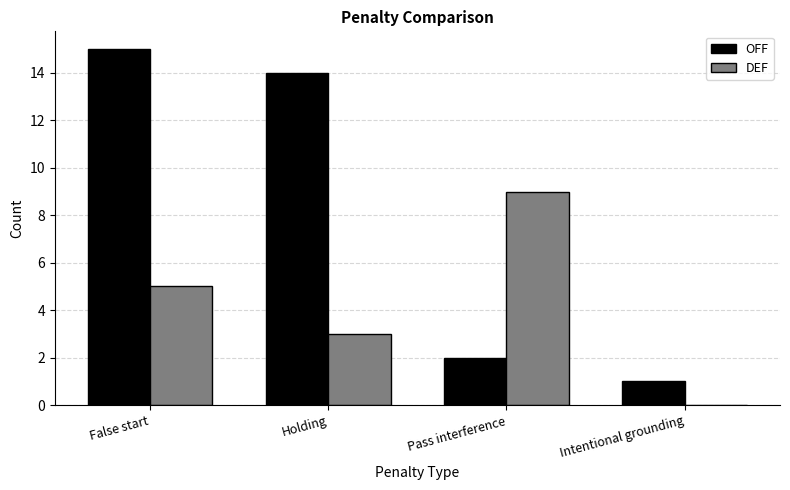

How many categories are shown in the chart?

4